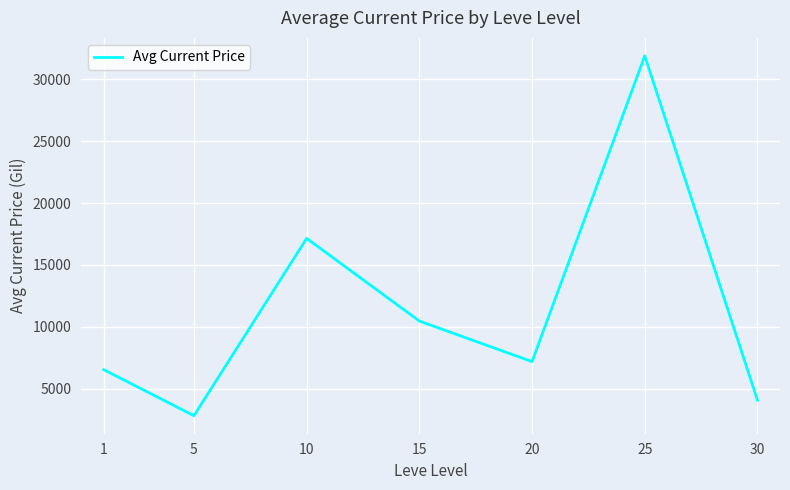

What is the difference between the maximum and minimum values?

29092.8